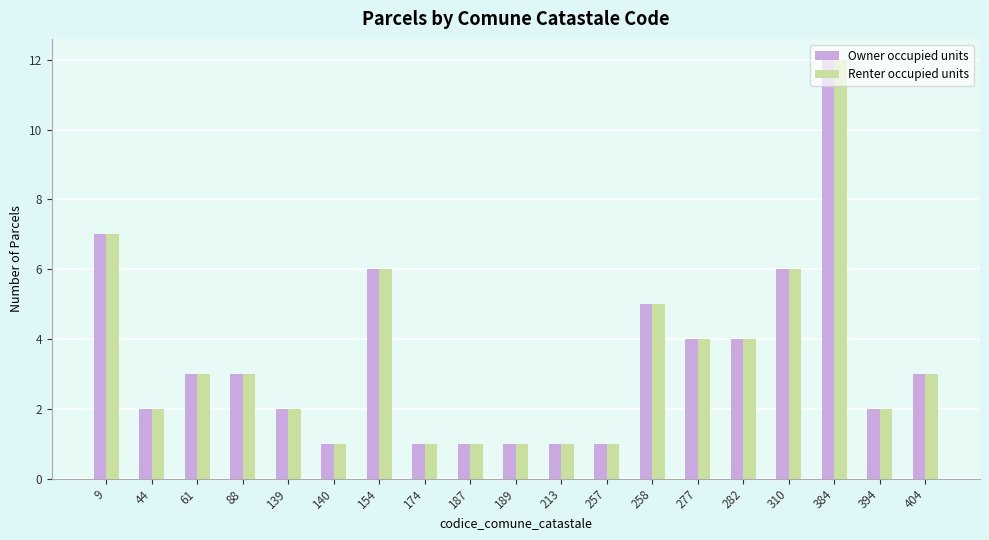

What is the total value across all series at 384?

24